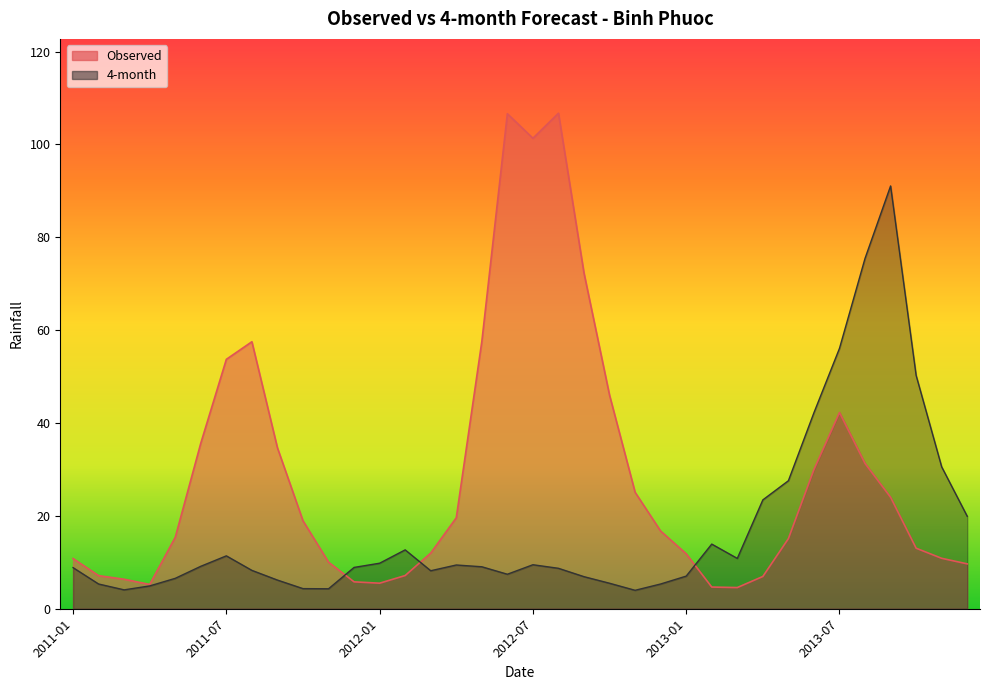

True or false: 4-month has a value of 3.6 at 2013-01.

False